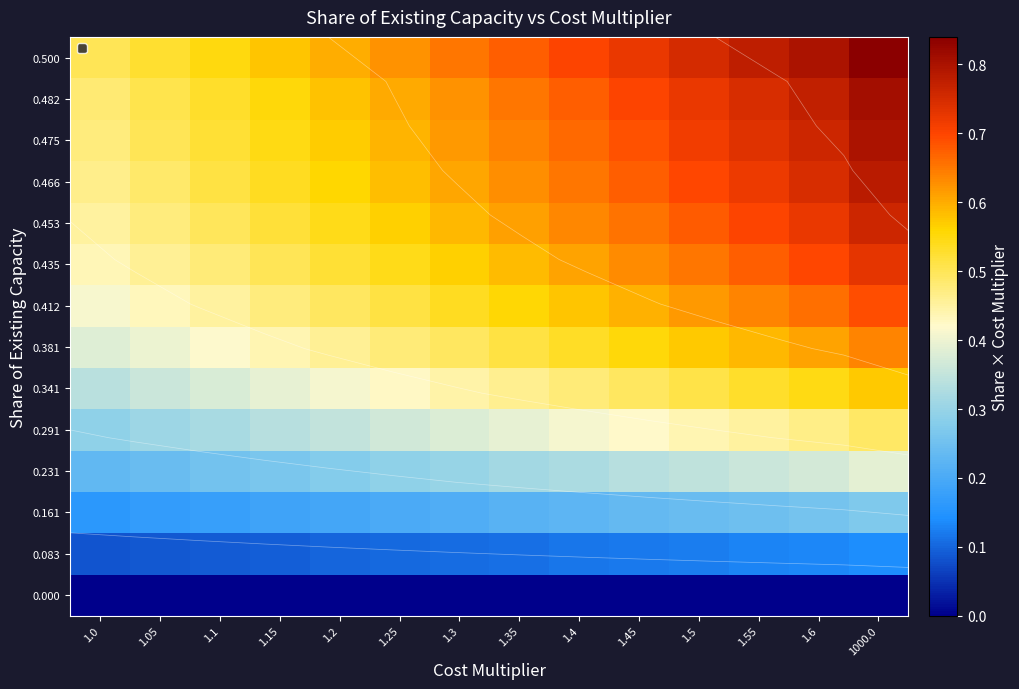

Between 1.6 and 1.5, which is larger?

1.6